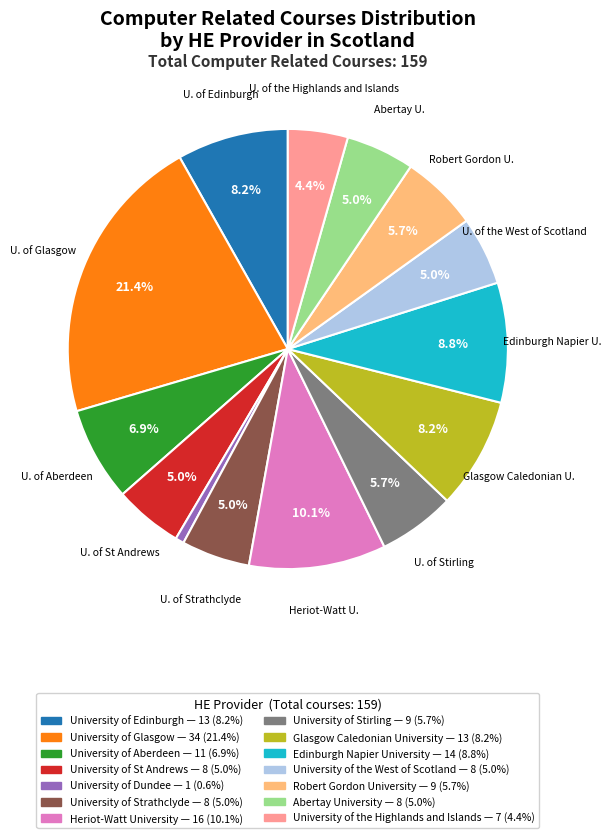

To the nearest percent, what is the combined percentage of University of Strathclyde and Edinburgh Napier University?

14%